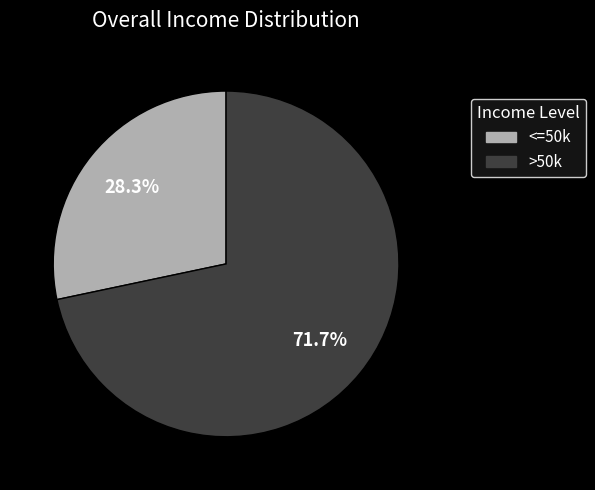

Is there any slice that represents more than half of the pie?

Yes